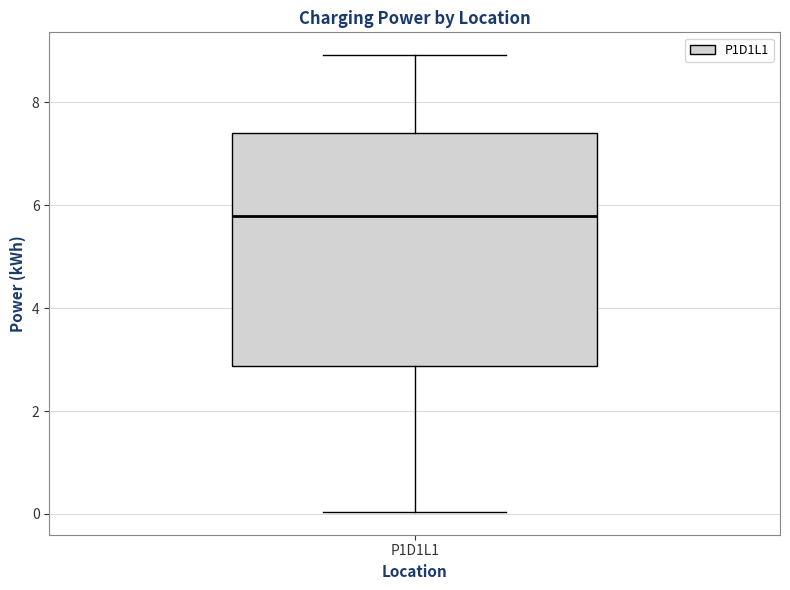

Read this box plot against the y-axis: the position of the median line, the range covered by the box, and the ends of both whiskers. The values are not printed on the chart, so give them approximately, as read against the axis.

median 5.8, box 2.8 to 7.4, whiskers 0.0 to 9.0